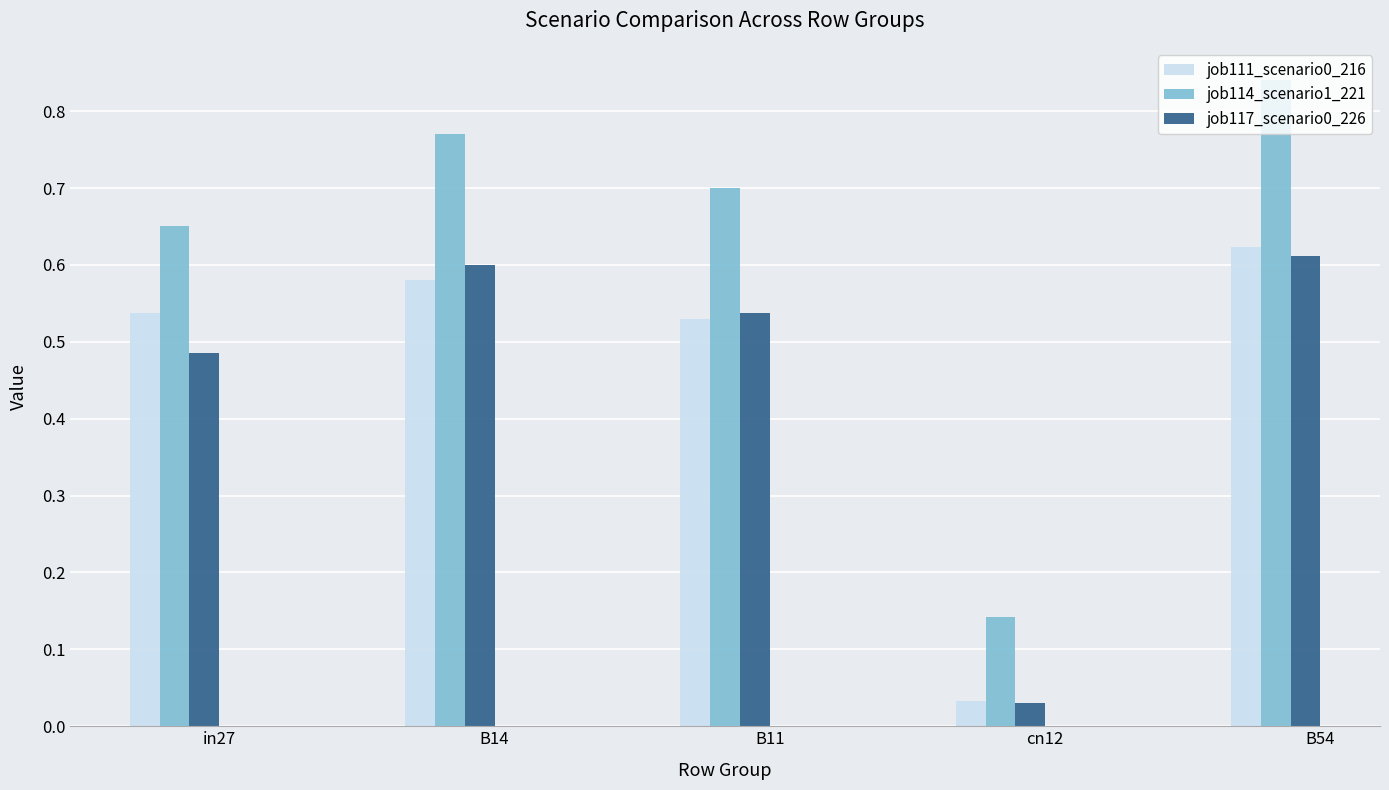

How many distinct data groups are displayed?

3